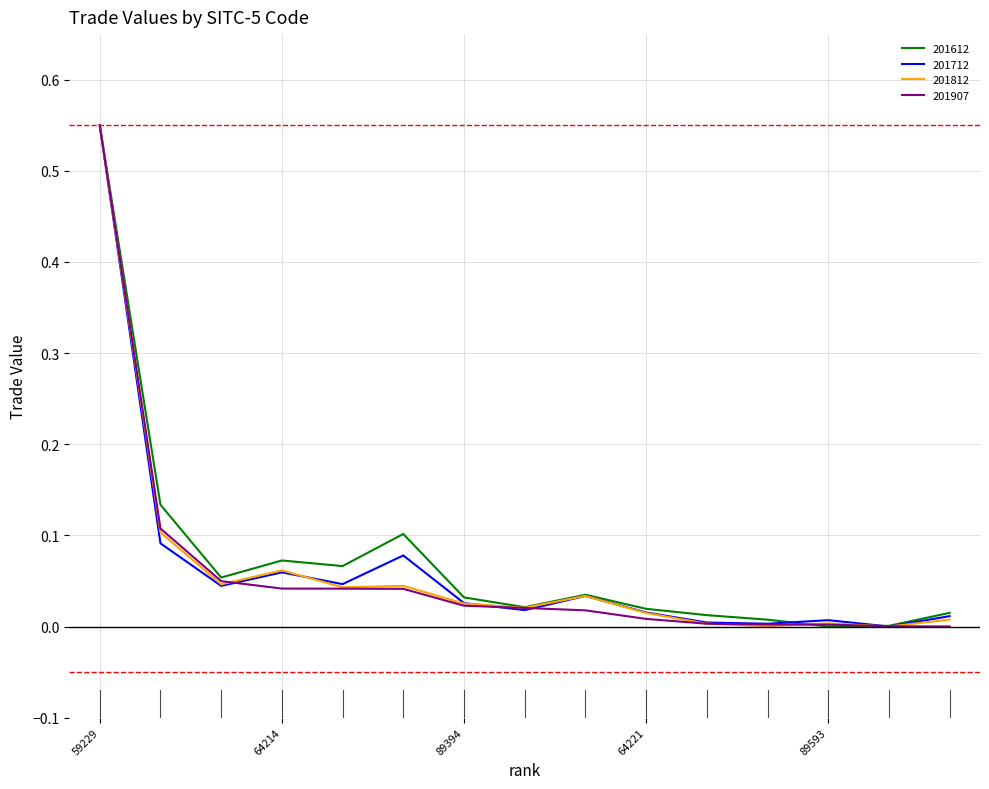

What are all the series names shown in the legend?

201612, 201712, 201812, 201907